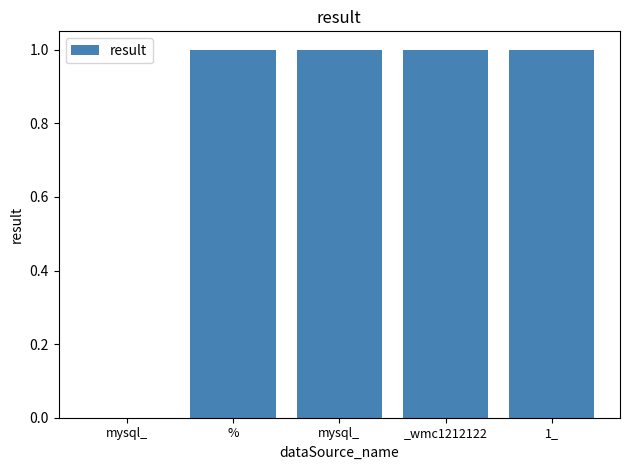

How many data points does each series have?

5